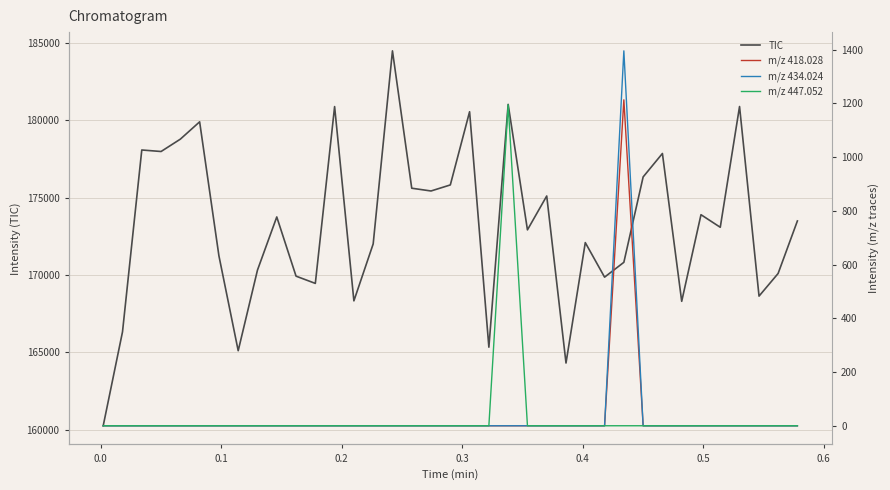

Reading left to right, what are all the values shown in this chart?

TIC: 160250.6	166323.9	178091.7	177993.7	178793.2	179913.4	171246.8	165105.0	170321.8	173759.6	169929.4	169459.8	180899.6	168330.8	172014.7	184505.2	175618.2	175439.6	175830.4	180566.3	165333.9	181043.4	172924.0	175115.4	164308.5	172100.2	169865.2	170823.8	176348.6	177865.4	168301.1	173904.8	173091.1	180903.7	168637.4	170102.4	173500.9
m/z 418.028: 0.0	0.0	0.0	0.0	0.0	0.0	0.0	0.0	0.0	0.0	0.0	0.0	0.0	0.0	0.0	0.0	0.0	0.0	0.0	0.0	0.0	0.0	0.0	0.0	0.0	0.0	0.0	1213.6	0.0	0.0	0.0	0.0	0.0	0.0	0.0	0.0	0.0
m/z 434.024: 0.0	0.0	0.0	0.0	0.0	0.0	0.0	0.0	0.0	0.0	0.0	0.0	0.0	0.0	0.0	0.0	0.0	0.0	0.0	0.0	0.0	0.0	0.0	0.0	0.0	0.0	0.0	1396.0	0.0	0.0	0.0	0.0	0.0	0.0	0.0	0.0	0.0
m/z 447.052: 0.0	0.0	0.0	0.0	0.0	0.0	0.0	0.0	0.0	0.0	0.0	0.0	0.0	0.0	0.0	0.0	0.0	0.0	0.0	0.0	0.0	1195.3	0.0	0.0	0.0	0.0	0.0	0.0	0.0	0.0	0.0	0.0	0.0	0.0	0.0	0.0	0.0